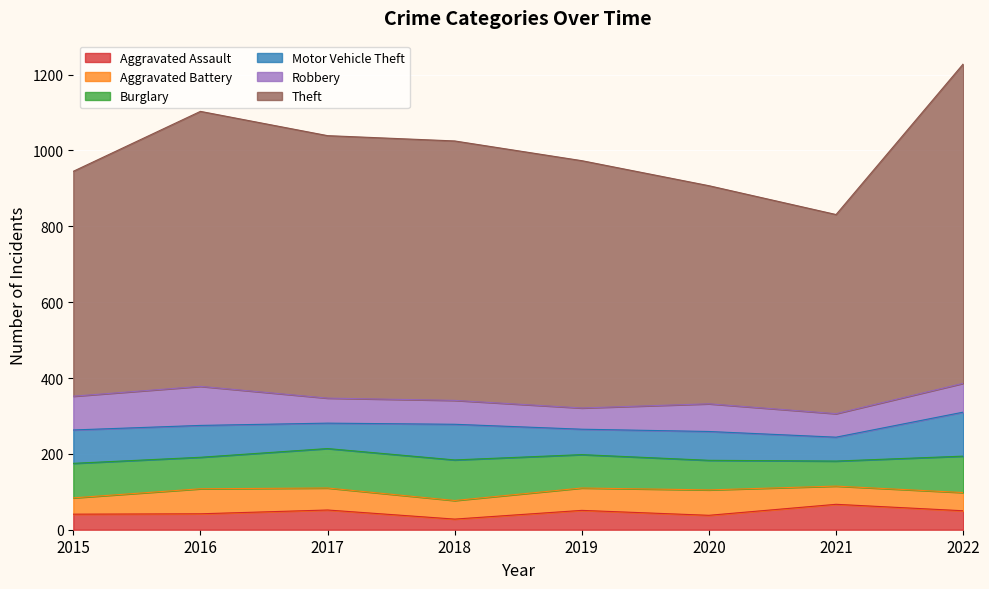

Is the value of Theft at 2016 greater than the value of Robbery at 2022?

Yes